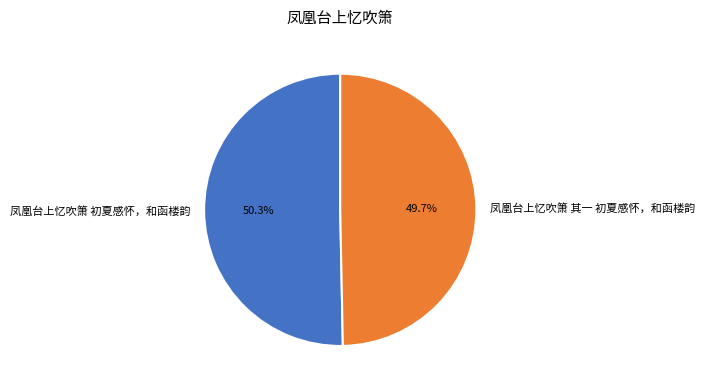

Does 凤凰台上忆吹箫 其一 初夏感怀，和函楼韵 account for over 50% of the chart?

No